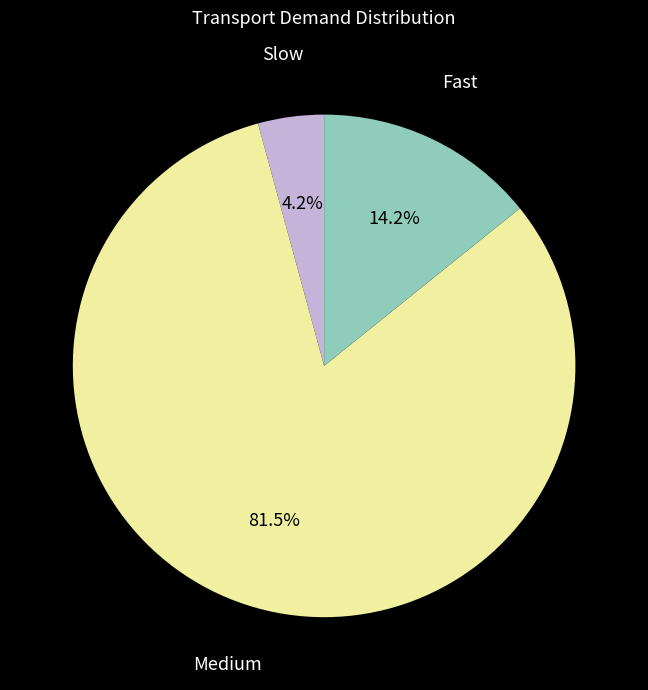

Does any single category account for the majority?

Yes